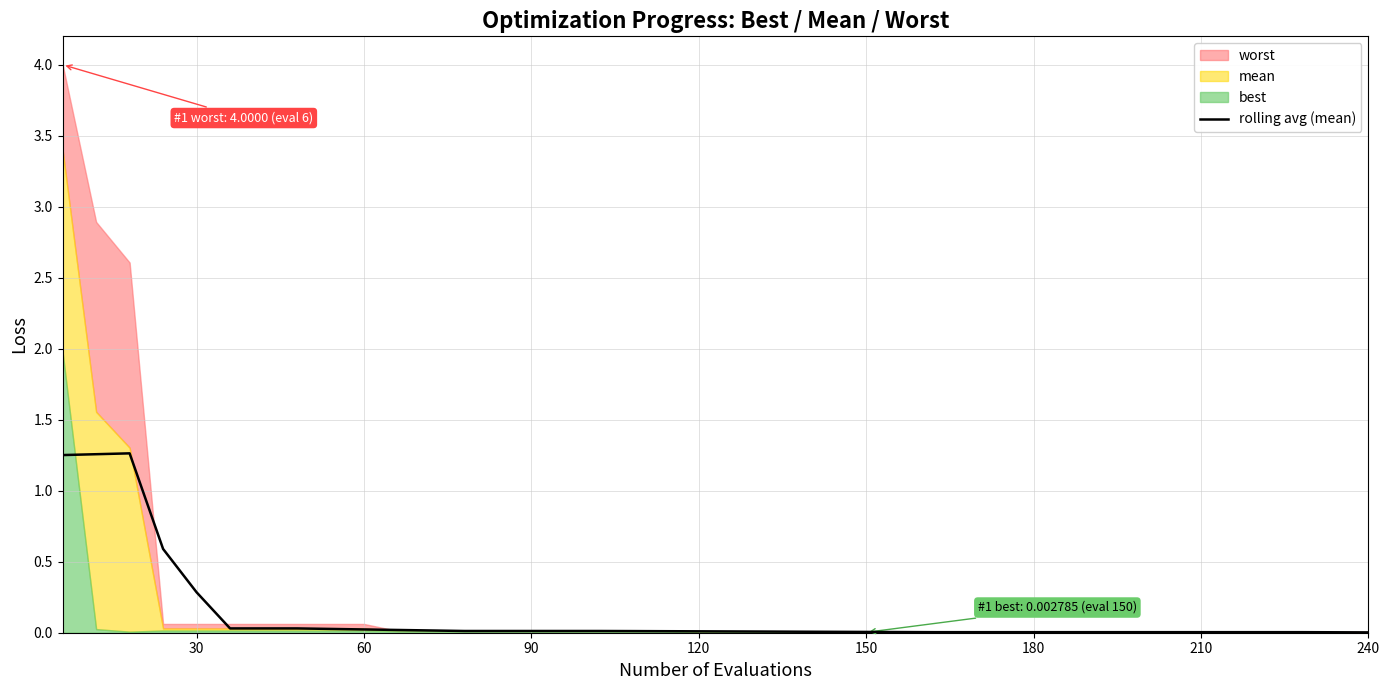

The rolling avg (mean) series shows 0.0 at 180. True or false?

True